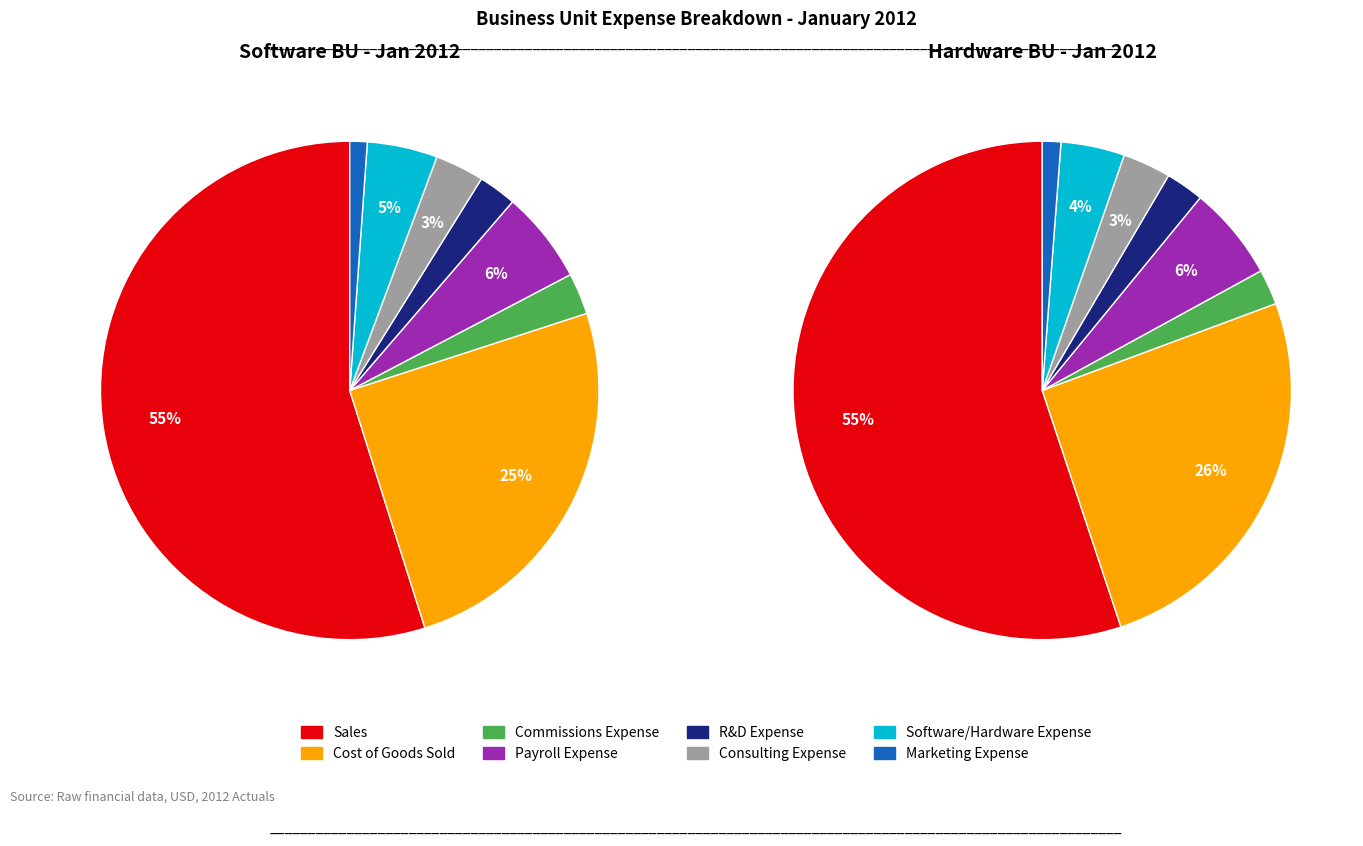

Count the number of slices in the pie.

8